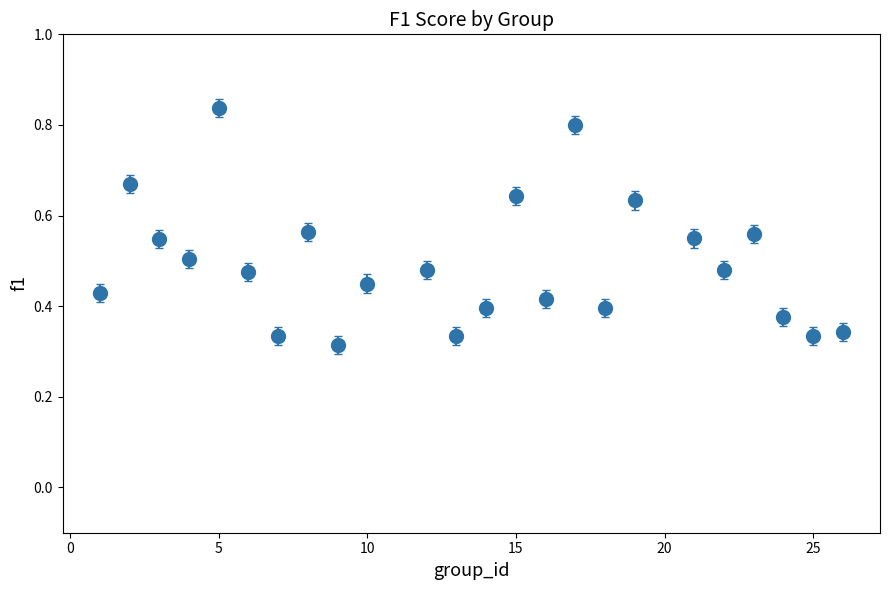

How many values are between 0 and 1?

24